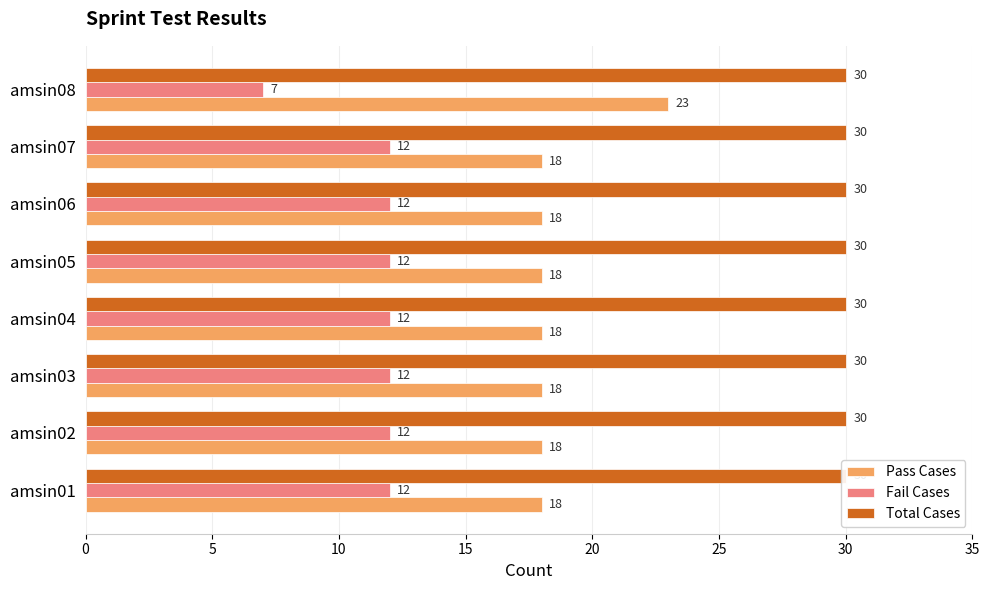

What is the total value across all series at 20?

30.2